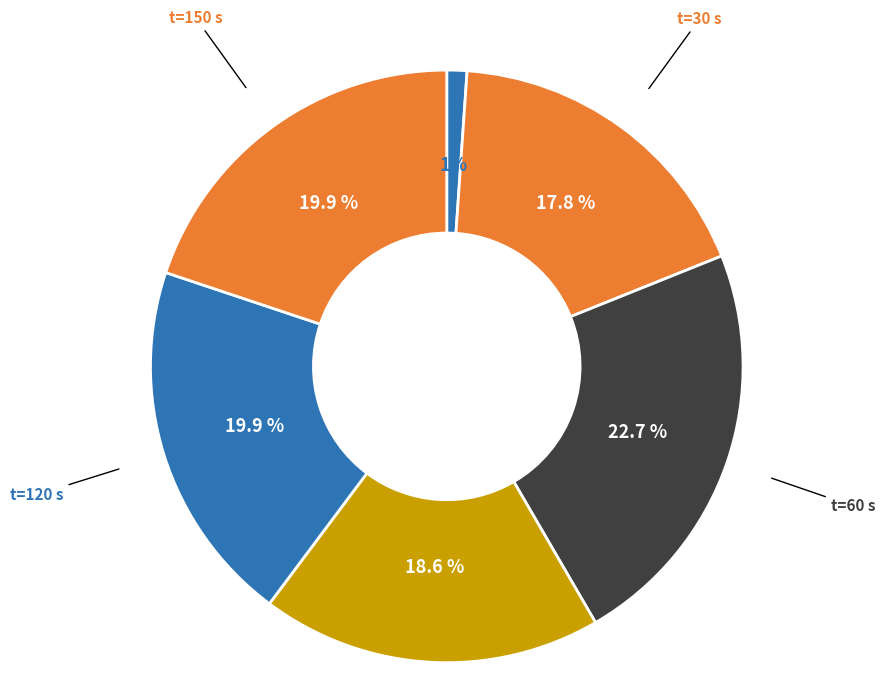

Count the number of slices in the pie.

6